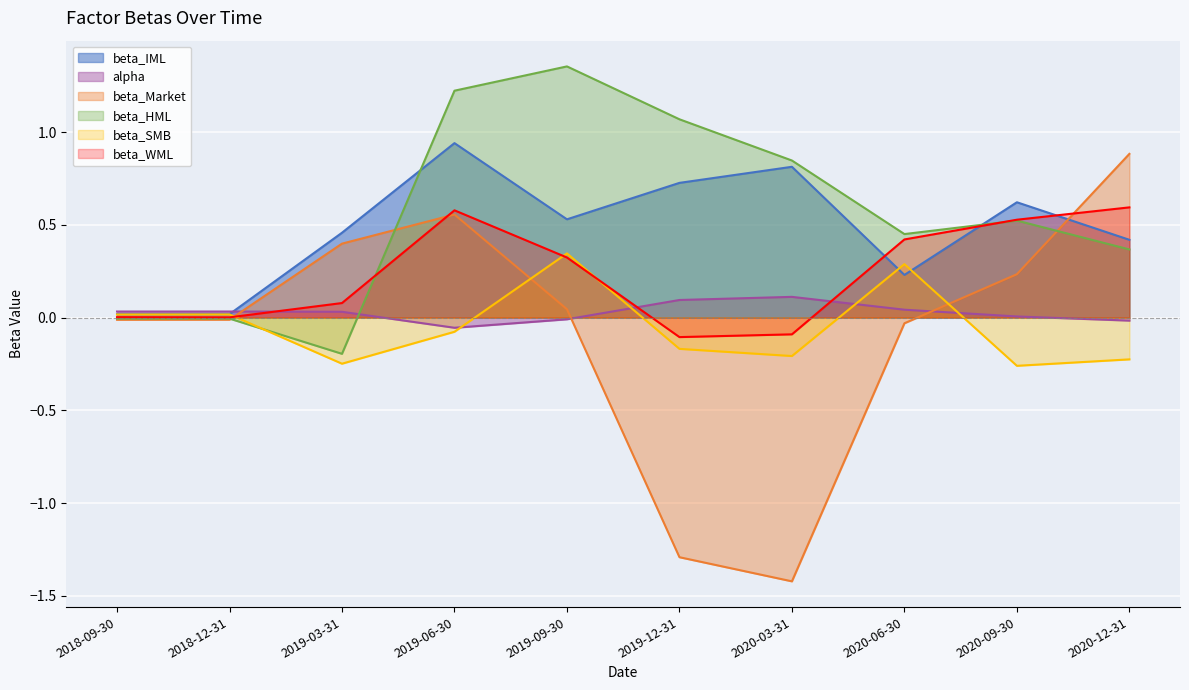

At which label is beta_WML closest to 0?

2018-12-31